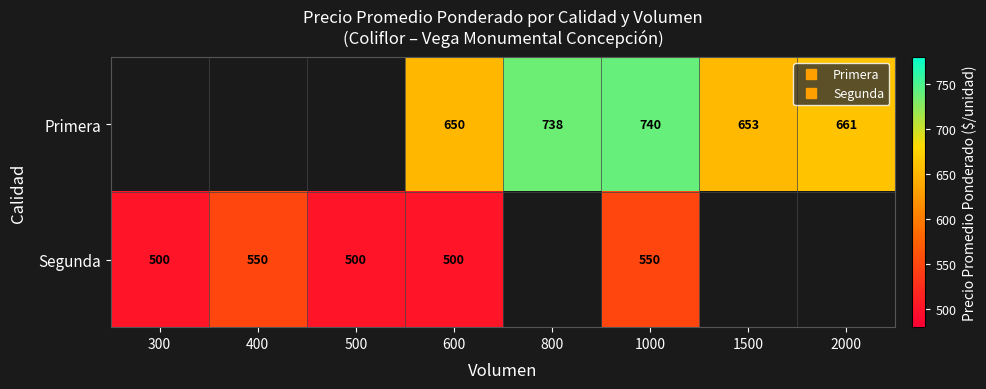

At which category is the sum across all series the highest?

1000